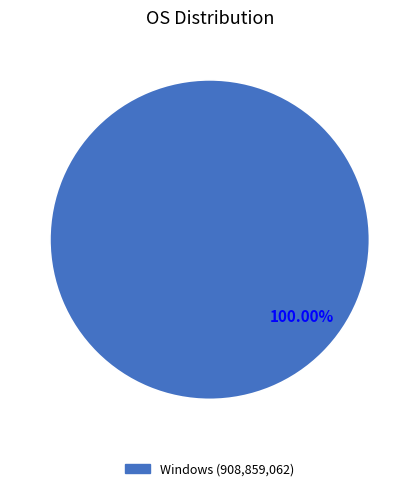

How many segments does this pie chart have?

1